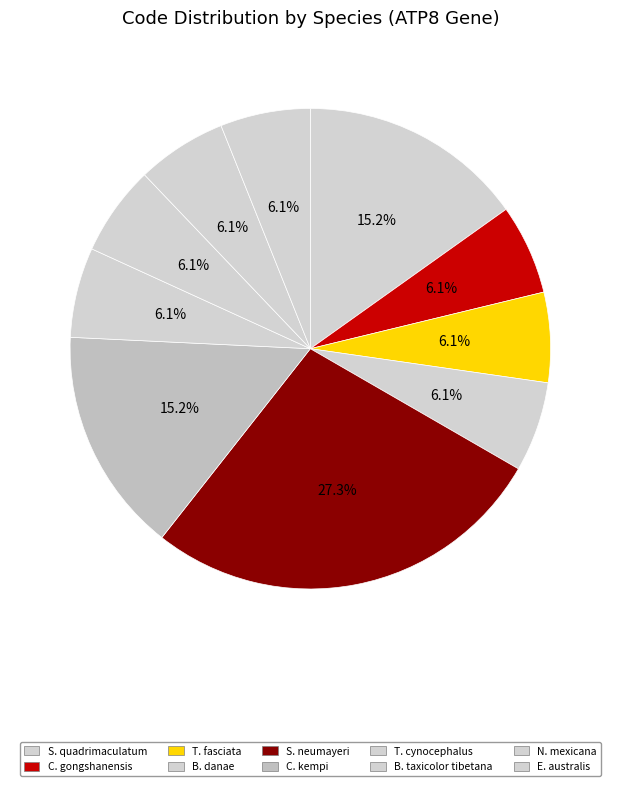

How many segments does this pie chart have?

10